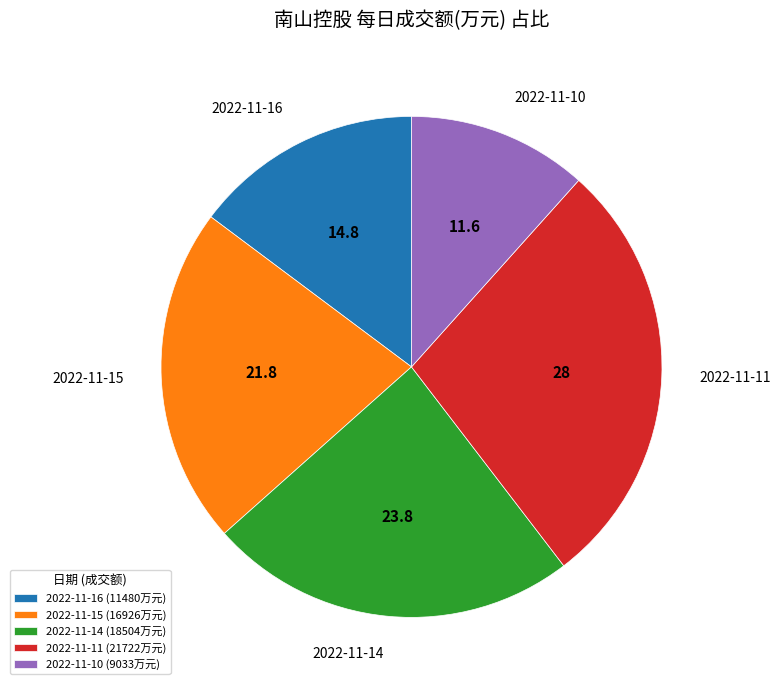

Is the sum of 2022-11-14 (18504万元) and 2022-11-11 (21722万元) greater than half?

Yes